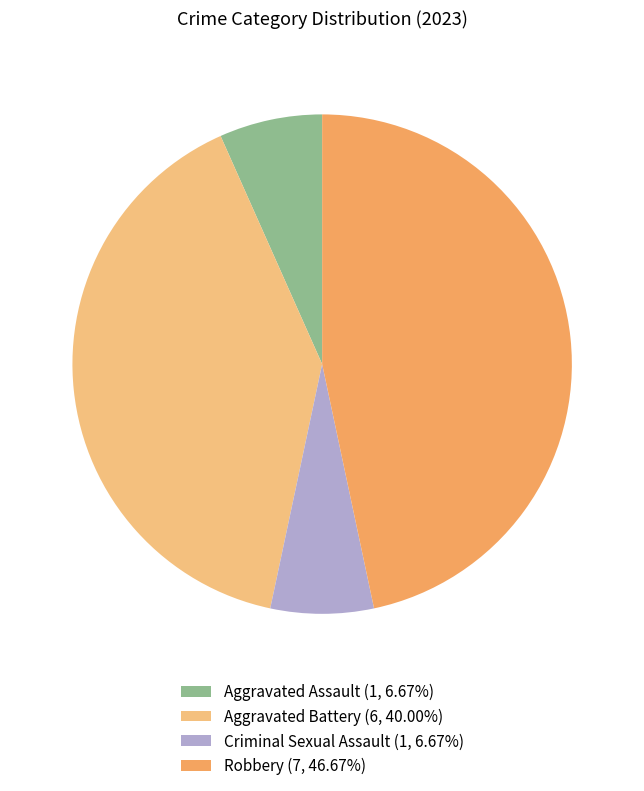

The Aggravated Assault slice represents 7% of the pie. True or false?

True